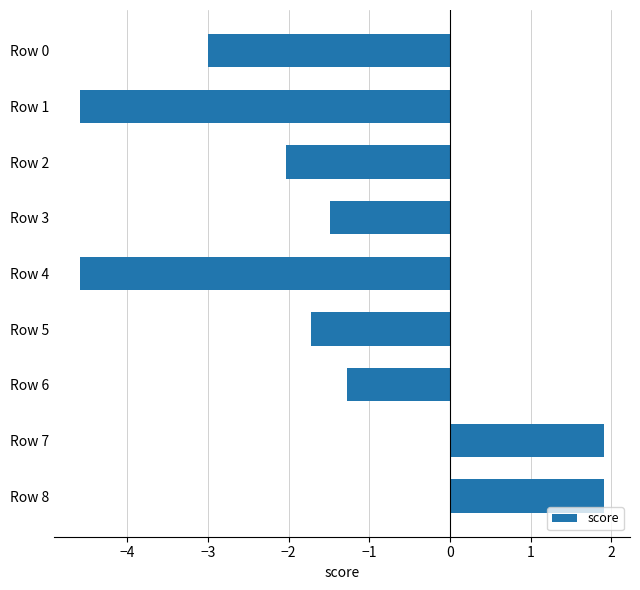

What is the value of the 6th bar from the top?

-1.7